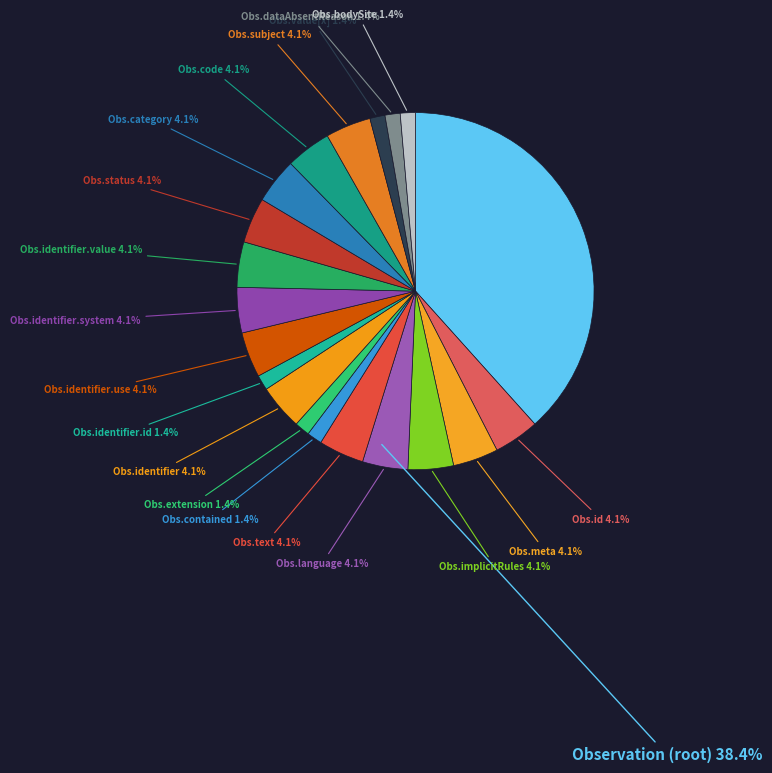

How many segments does this pie chart have?

20